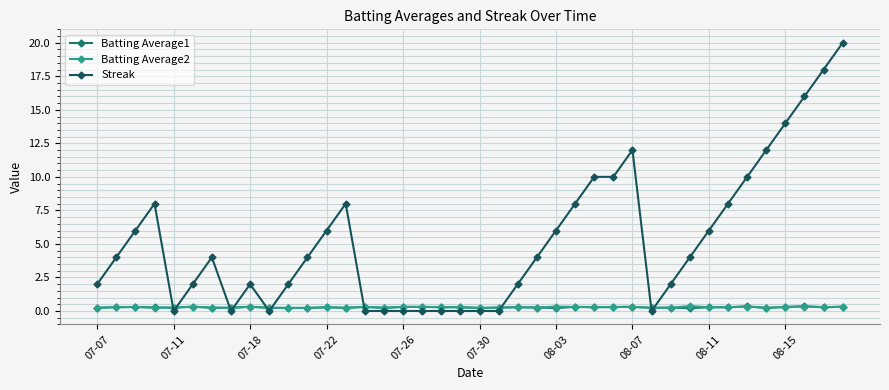

At how many categories does at least one series exceed 5?

17